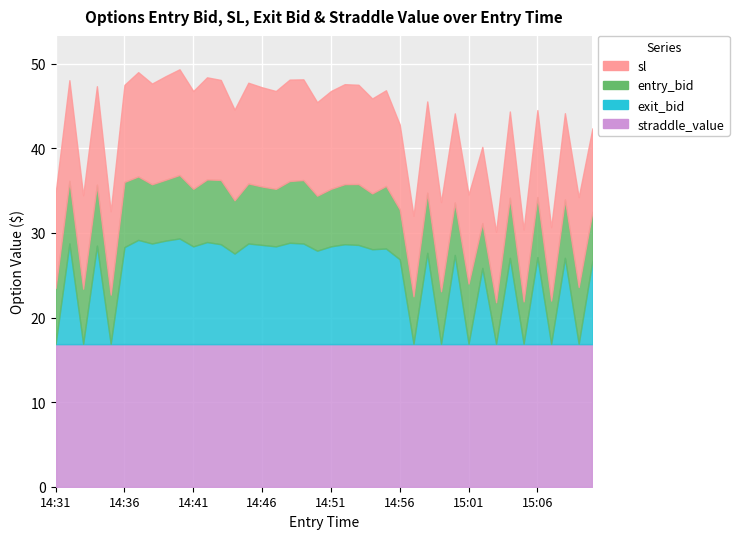

How many interior local valleys does the entry_bid series have?

12